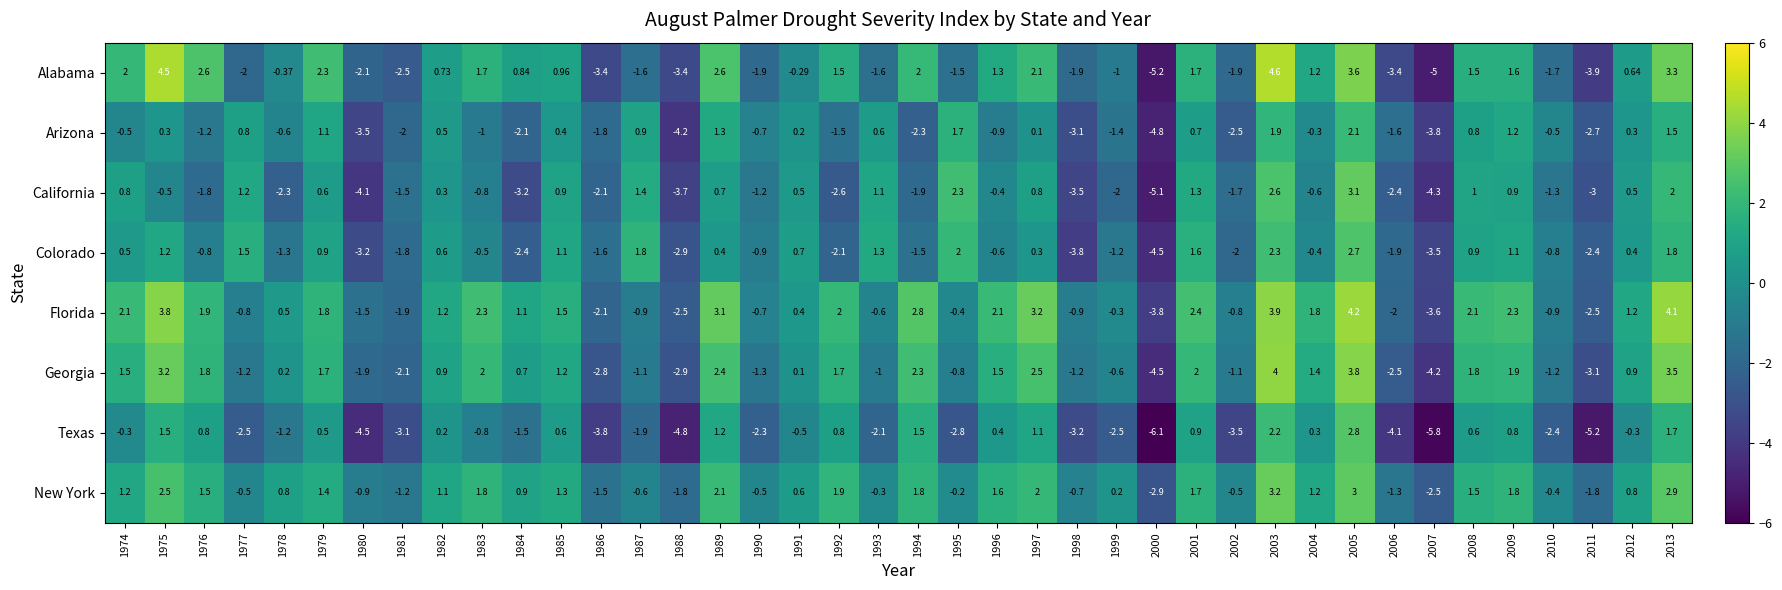

Rank the series by their maximum value, from highest to lowest.

Alabama, Florida, Georgia, New York, California, Texas, Colorado, Arizona